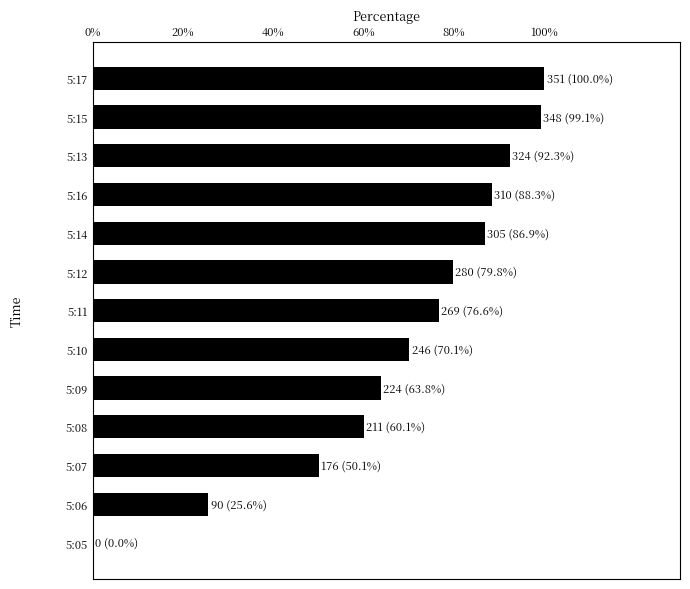

Reading bottom to top, what are all the values shown in this chart?

5:05=0.0	5:06=25.6	5:07=50.1	5:08=60.1	5:09=63.8	5:10=70.1	5:11=76.6	5:12=79.8	5:14=86.9	5:16=88.3	5:13=92.3	5:15=99.1	5:17=100.0